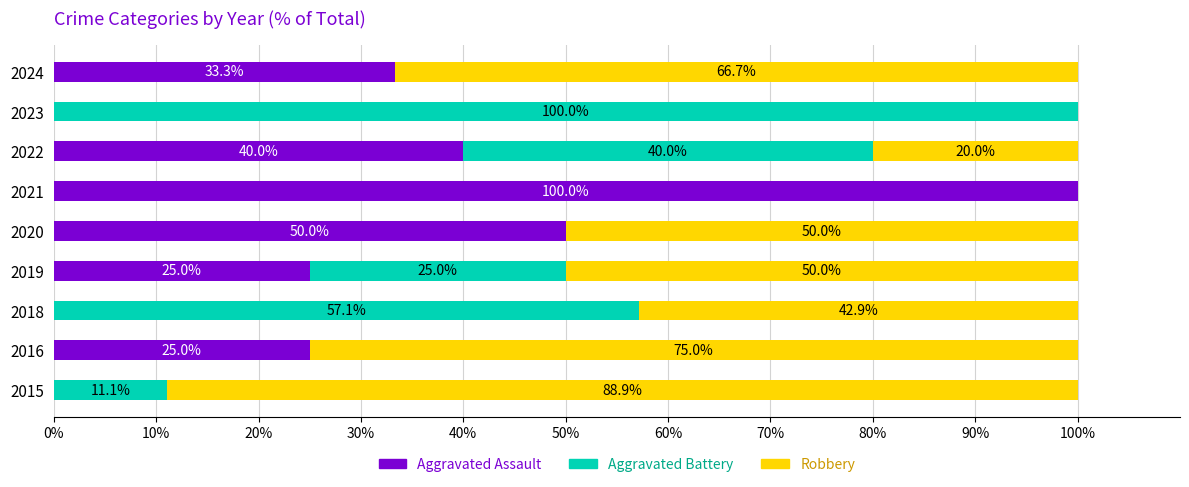

What is the total value across all series at 2022?

100.0